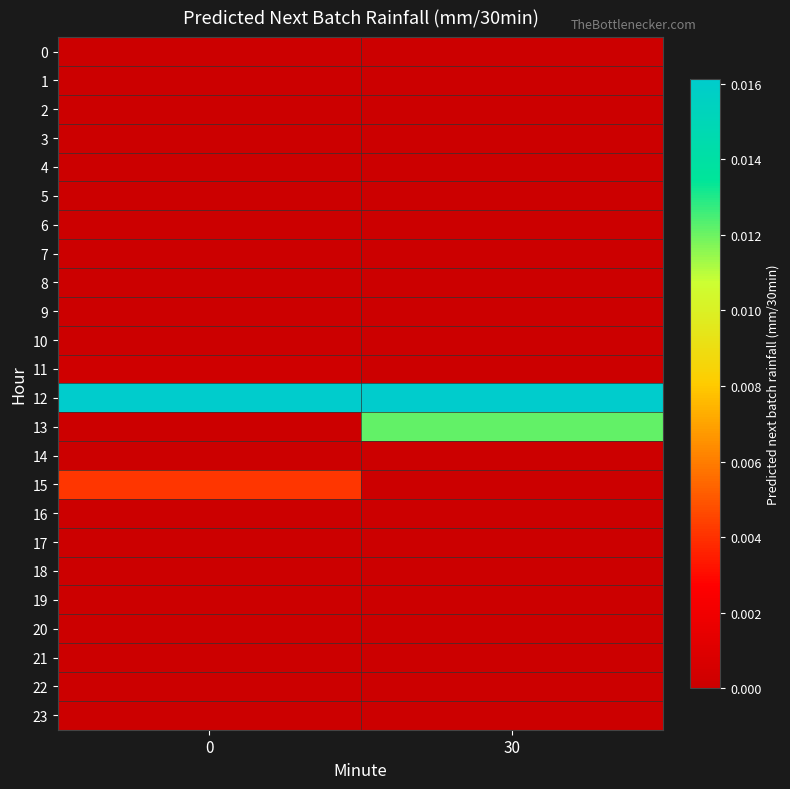

Which series has the widest spread of values?

13